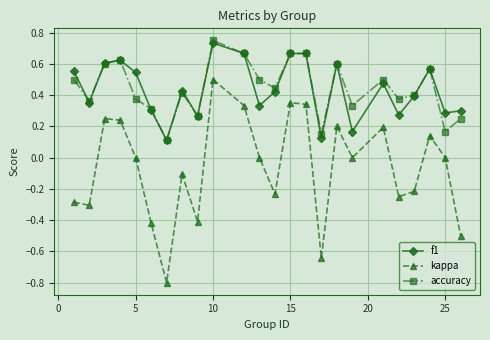

What is the minimum value shown in the chart?

-0.8